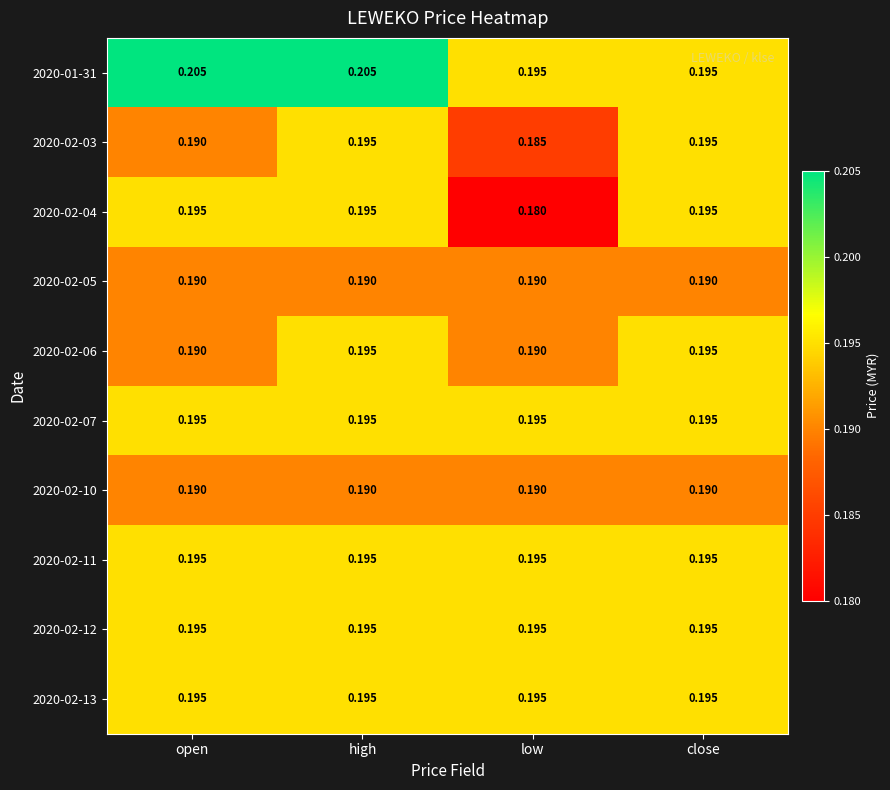

Is the value of 2020-02-06 at open greater than the value of 2020-02-11 at low?

No